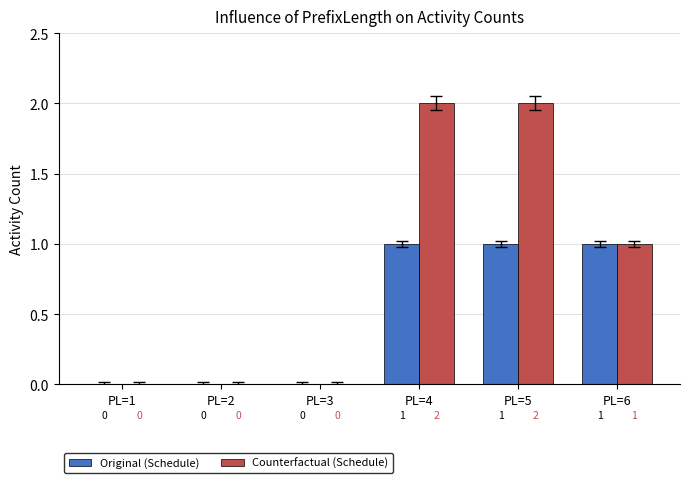

What is the total value across all series at PL=5?

3